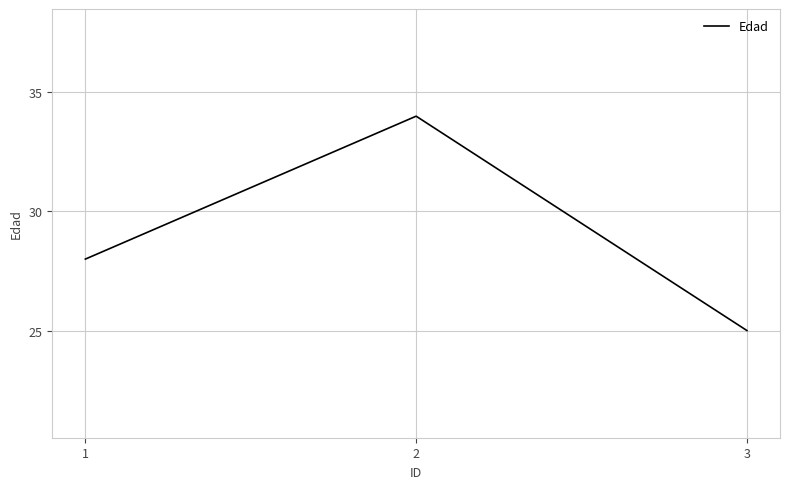

What value does the data have at 2?

34